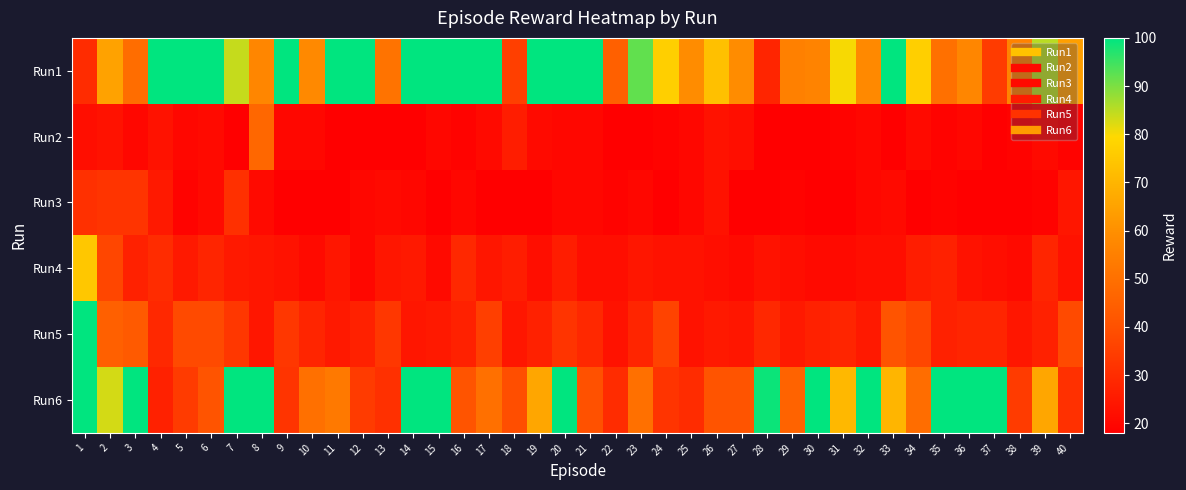

Reading left to right, extract all data points from this chart.

Run1: 1=30	2=65	3=49	4=100	5=100	6=100	7=84	8=57	9=100	10=58	11=100	12=100	13=51	14=100	15=100	16=100	17=100	18=35	19=100	20=100	21=100	22=45	23=92	24=77	25=59	26=73	27=59	28=28	29=55	30=56	31=80	32=58	33=100	34=77	35=50	36=57	37=34	38=56	39=85	40=64
Run2: 1=22	2=23	3=20	4=23	5=20	6=21	7=18	8=47	9=20	10=20	11=18	12=18	13=18	14=18	15=20	16=19	17=21	18=26	19=21	20=20	21=20	22=18	23=18	24=19	25=20	26=23	27=22	28=18	29=18	30=18	31=19	32=20	33=18	34=21	35=19	36=20	37=18	38=19	39=21	40=19
Run3: 1=31	2=32	3=32	4=25	5=19	6=21	7=31	8=21	9=18	10=18	11=18	12=20	13=21	14=20	15=18	16=20	17=18	18=18	19=18	20=20	21=20	22=19	23=20	24=18	25=20	26=23	27=18	28=18	29=19	30=18	31=18	32=20	33=21	34=18	35=19	36=18	37=18	38=18	39=19	40=24
Run4: 1=75	2=37	3=27	4=30	5=25	6=28	7=25	8=24	9=23	10=21	11=24	12=20	13=24	14=25	15=21	16=29	17=24	18=26	19=22	20=26	21=22	22=22	23=24	24=23	25=23	26=22	27=21	28=23	29=22	30=21	31=21	32=22	33=22	34=26	35=27	36=23	37=22	38=21	39=28	40=23
Run5: 1=100	2=45	3=43	4=29	5=38	6=38	7=33	8=24	9=33	10=28	11=25	12=27	13=33	14=24	15=25	16=27	17=35	18=24	19=27	20=32	21=29	22=23	23=28	24=36	25=23	26=25	27=24	28=29	29=25	30=27	31=28	32=25	33=41	34=37	35=27	36=28	37=28	38=24	39=27	40=38
Run6: 1=100	2=83	3=100	4=27	5=34	6=41	7=100	8=100	9=32	10=50	11=53	12=34	13=31	14=100	15=100	16=41	17=50	18=39	19=66	20=100	21=40	22=30	23=50	24=32	25=30	26=41	27=41	28=99	29=46	30=100	31=71	32=100	33=70	34=49	35=100	36=100	37=100	38=34	39=66	40=31